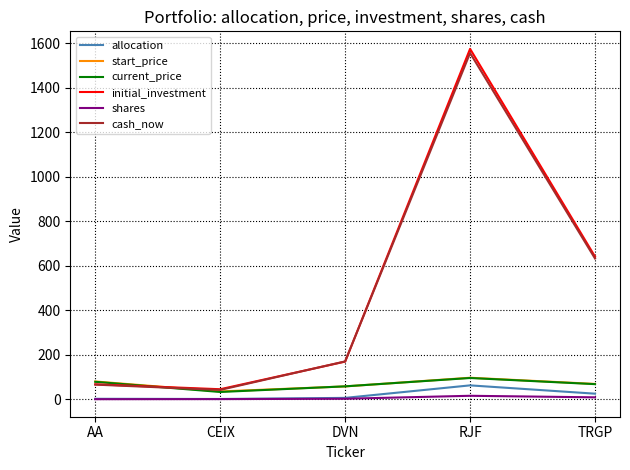

Which category has the lowest value in the initial_investment series?

CEIX